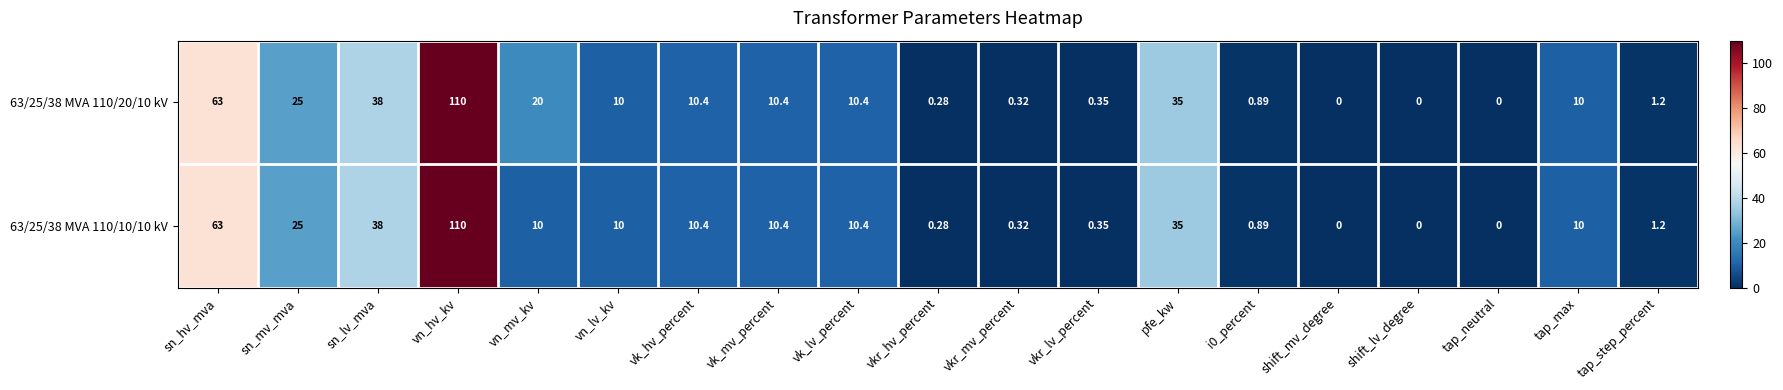

Which label corresponds to the largest value in the chart?

vn_hv_kv